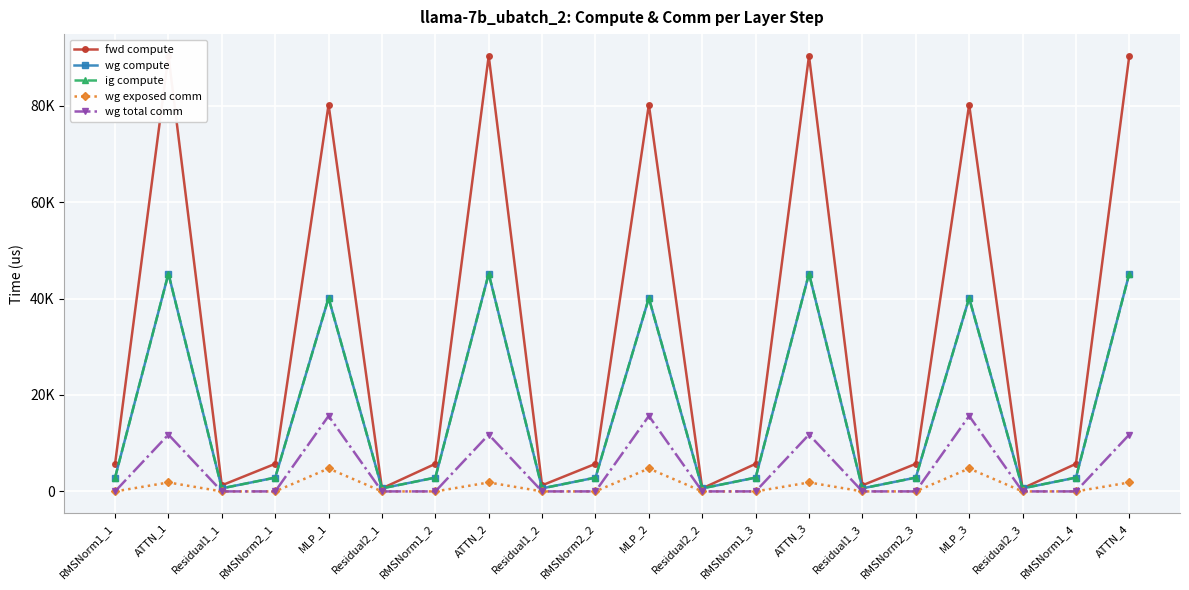

What is the average value of the ig compute series?

16235.7